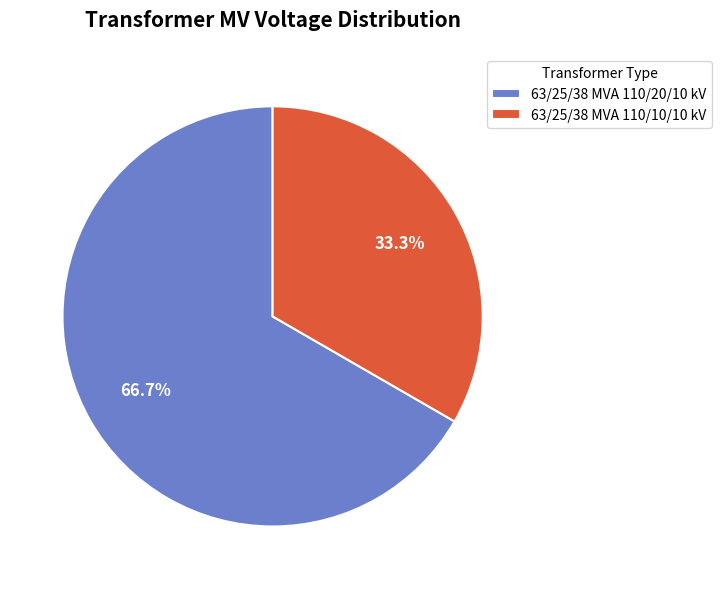

True or false: 63/25/38 MVA 110/10/10 kV accounts for 42% of the total.

False